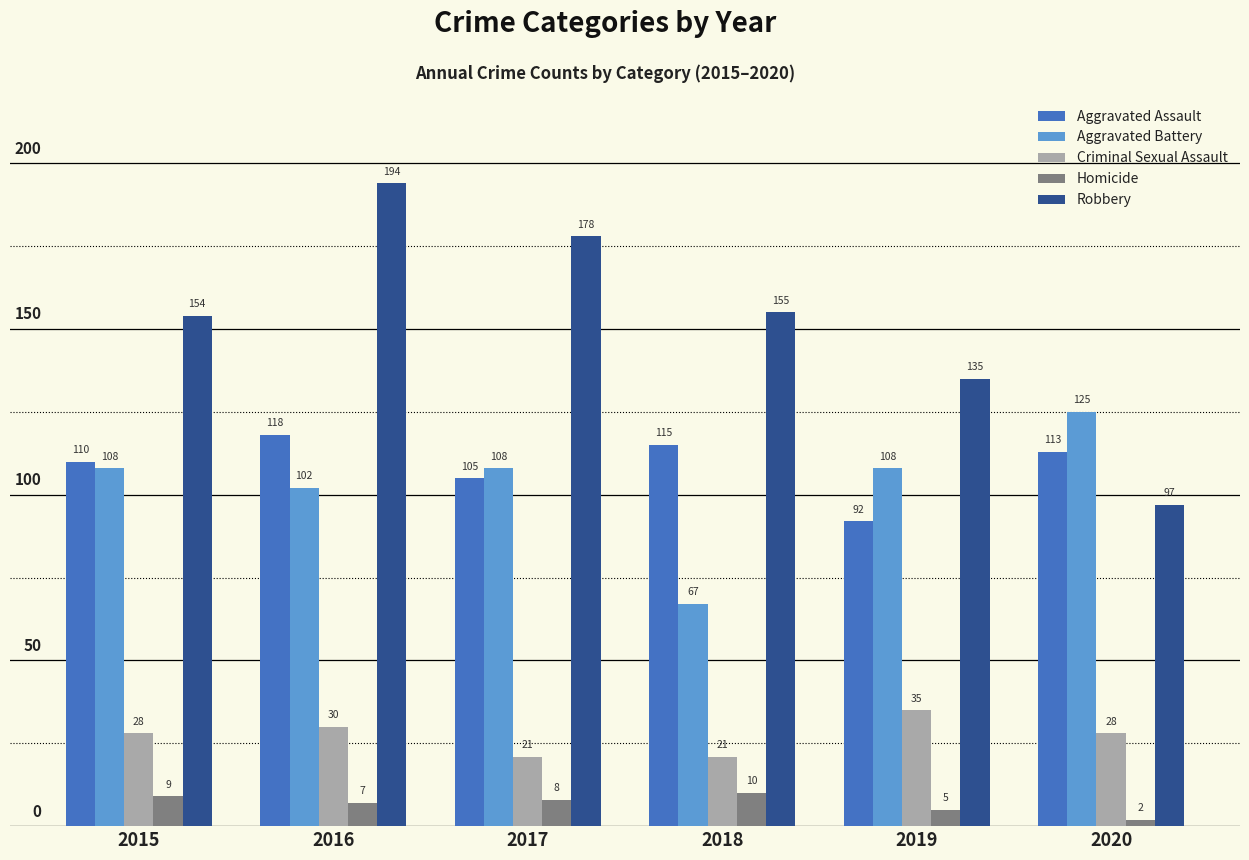

At which category is the sum across all series the highest?

2016